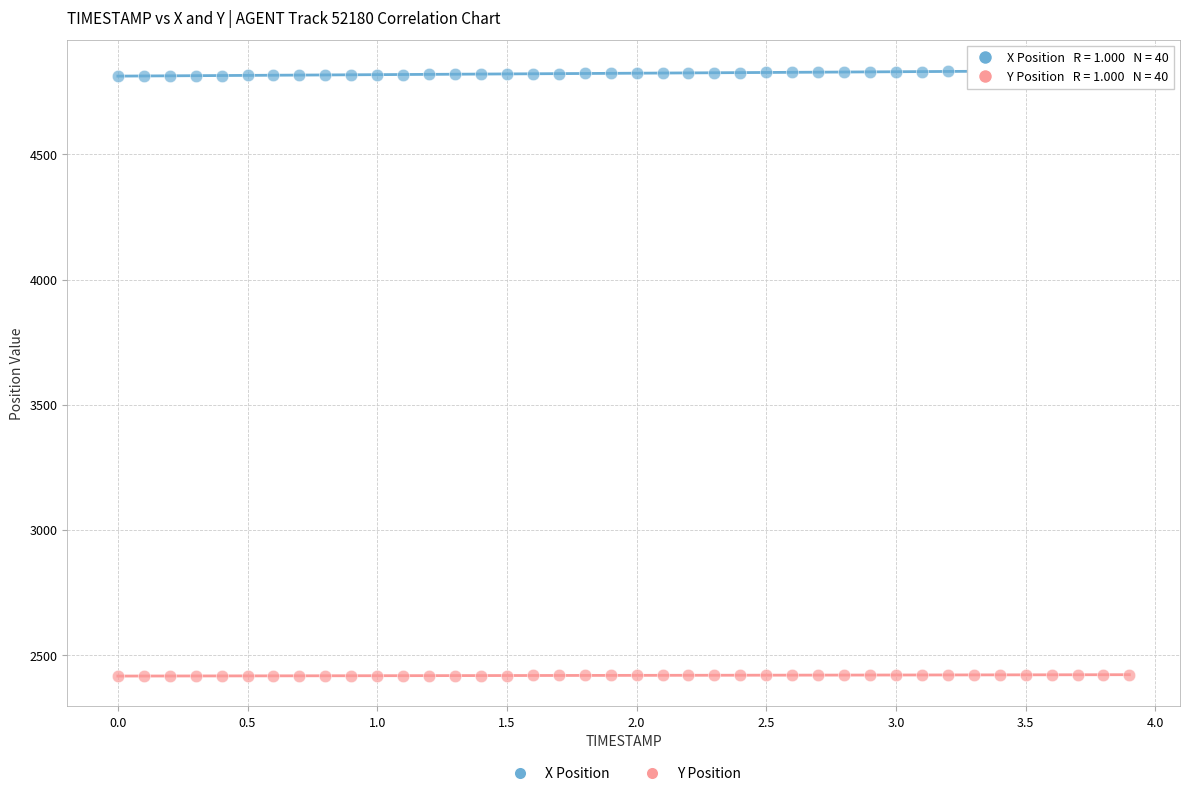

What is the X range (max minus min) for the scatter plot?

3.9